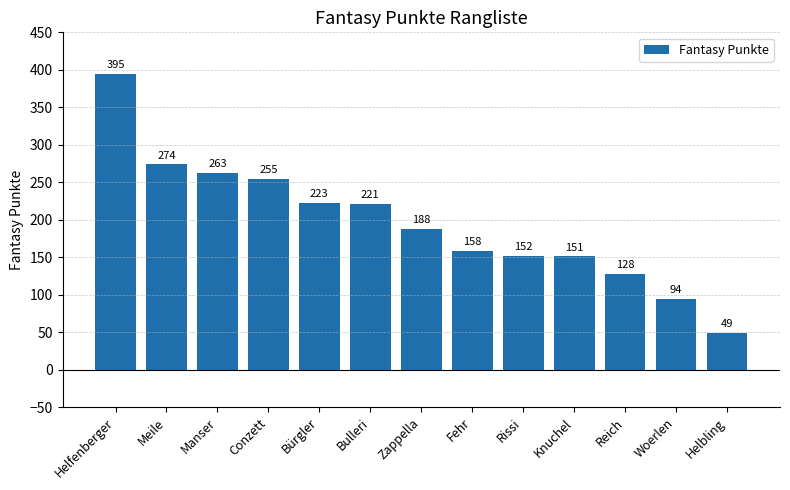

Rank the categories by value from lowest to highest.

Helbling, Woerlen, Reich, Knuchel, Rissi, Fehr, Zappella, Bulleri, Bürgler, Conzett, Manser, Meile, Helfenberger